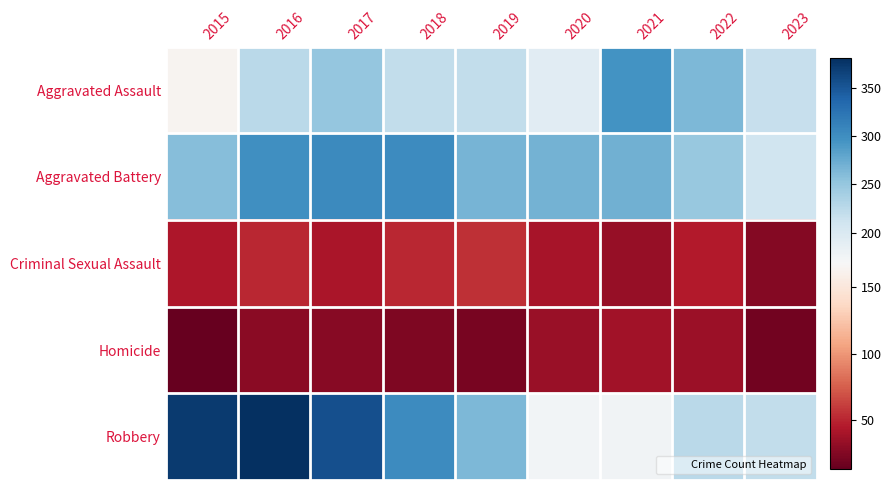

List the series in order of their peak value, lowest first.

Homicide, Criminal Sexual Assault, Aggravated Assault, Aggravated Battery, Robbery